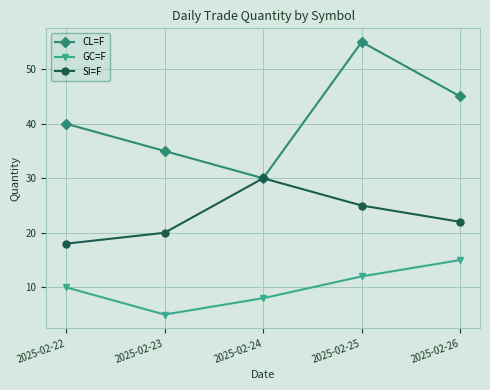

Reading left to right, extract all data points from this chart.

CL=F: 2025-02-22=40	2025-02-23=35	2025-02-24=30	2025-02-25=55	2025-02-26=45
GC=F: 2025-02-22=10	2025-02-23=5	2025-02-24=8	2025-02-25=12	2025-02-26=15
SI=F: 2025-02-22=18	2025-02-23=20	2025-02-24=30	2025-02-25=25	2025-02-26=22